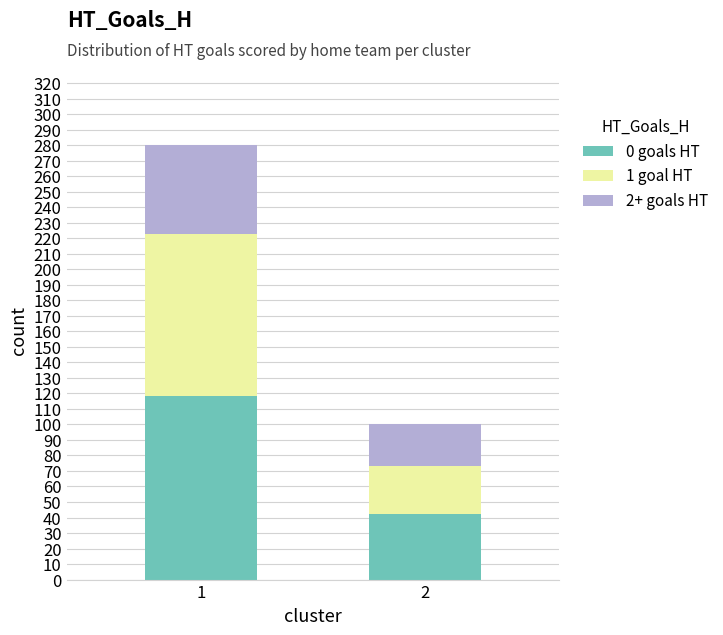

Rank the categories by 0 goals HT value from lowest to highest.

2, 1